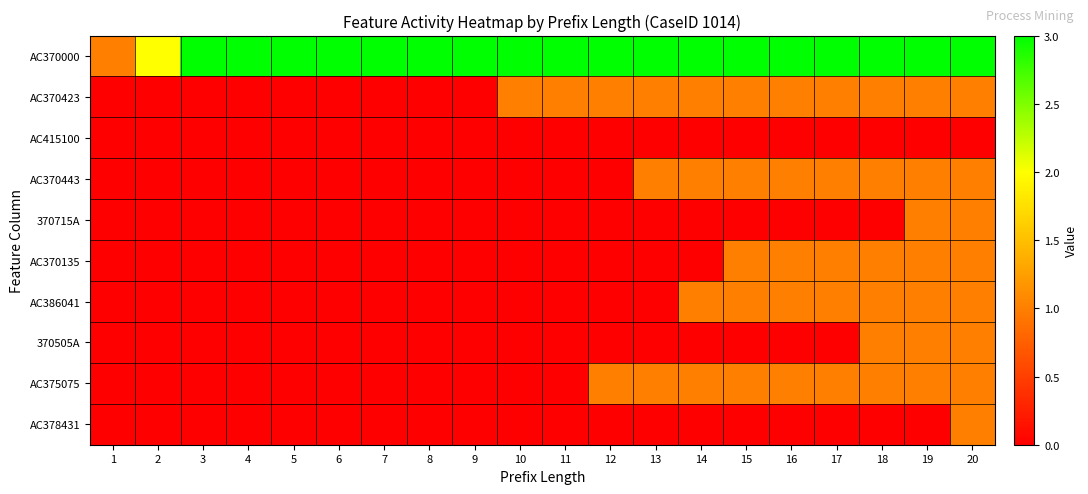

What is the spread (max minus min) of values at 2?

2